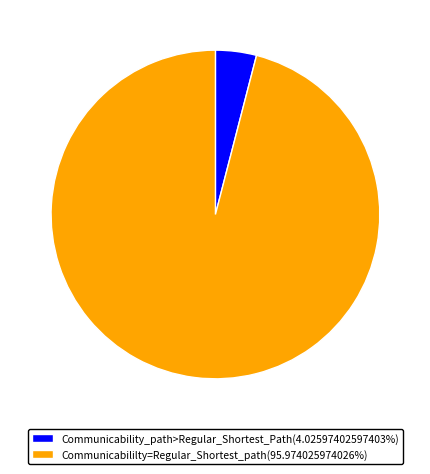

Approximately how many times larger is the value at Communicabililty=Regular_Shortest_path(95.974025974026%) compared to Communicability_path>Regular_Shortest_Path(4.02597402597403%)?

23.8